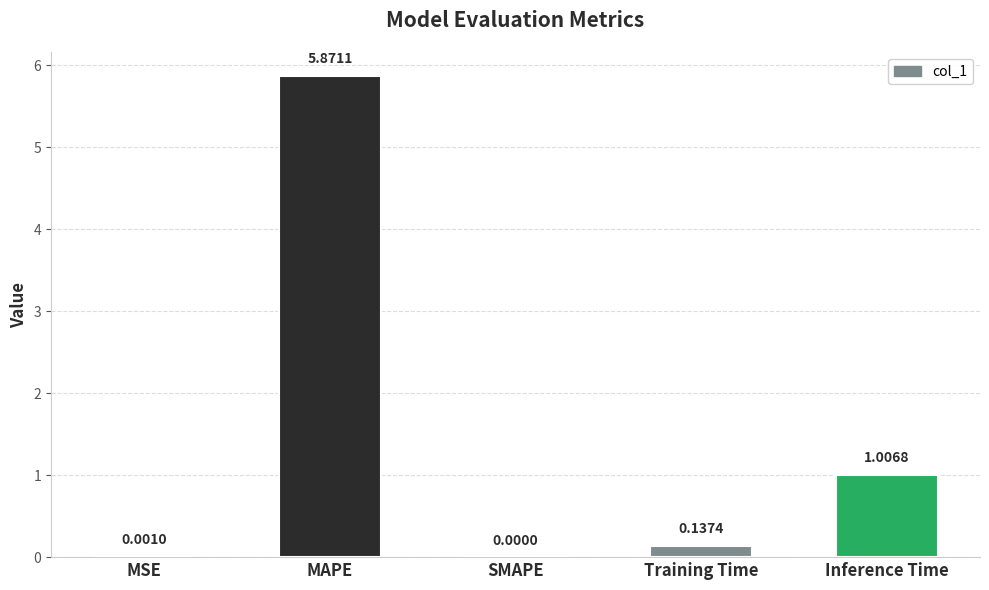

Which label corresponds to the largest value in the chart?

MAPE